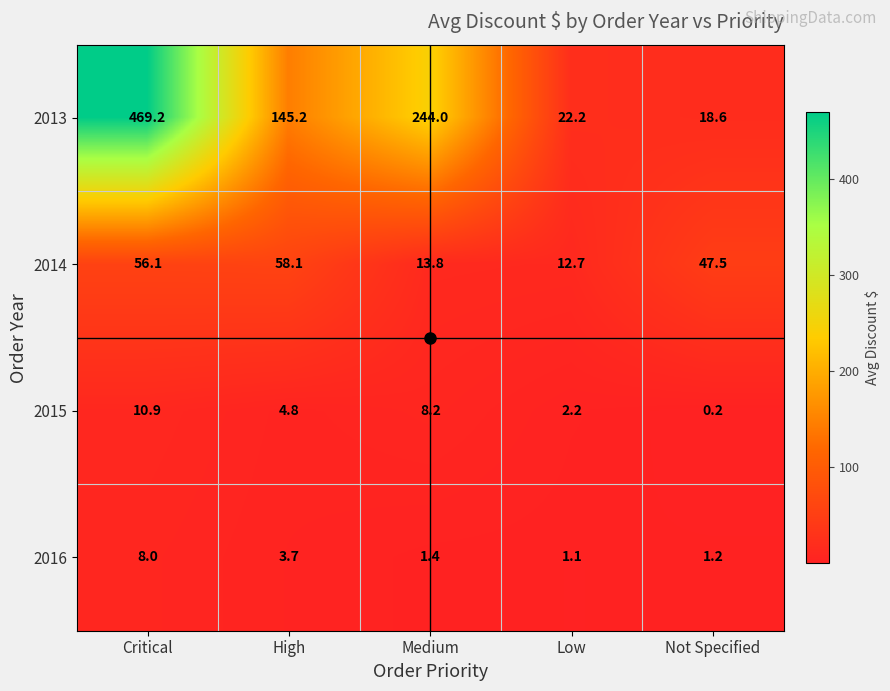

What is the highest value of the 2014 series?

58.1